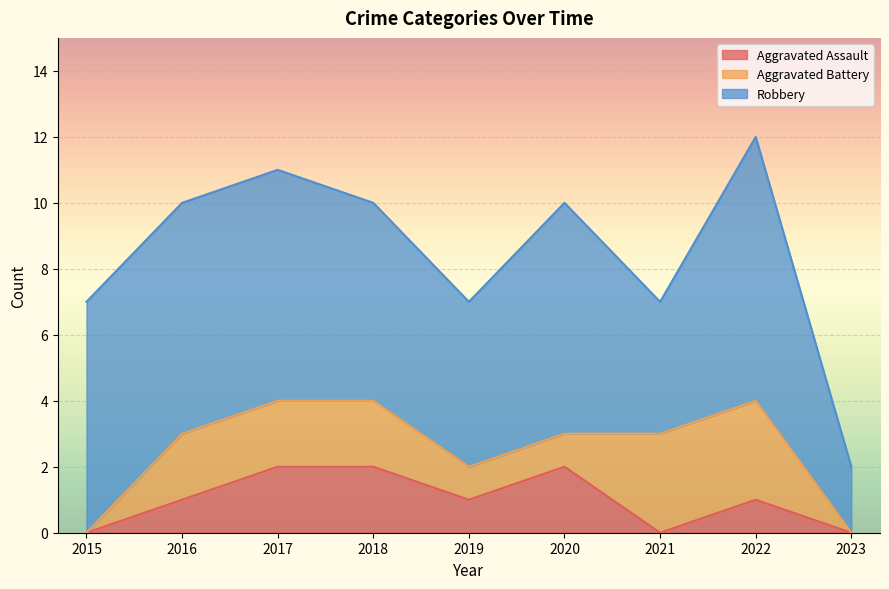

Does the chart display data point markers on the line(s)?

No